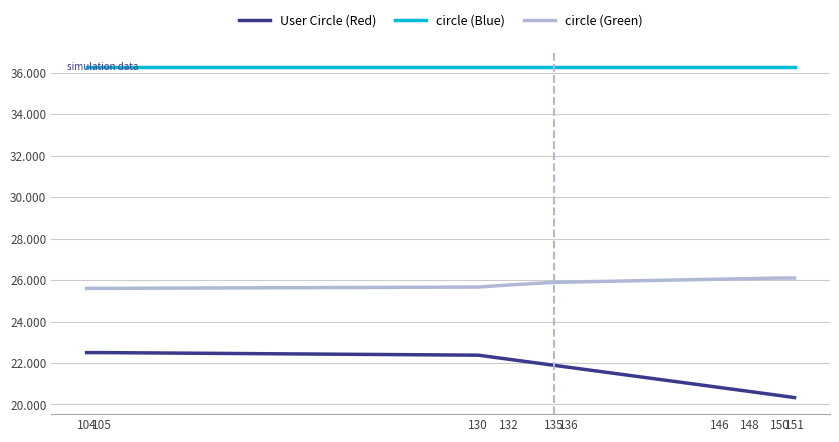

True or false: circle (Blue) and circle (Green) intersect in this chart.

False